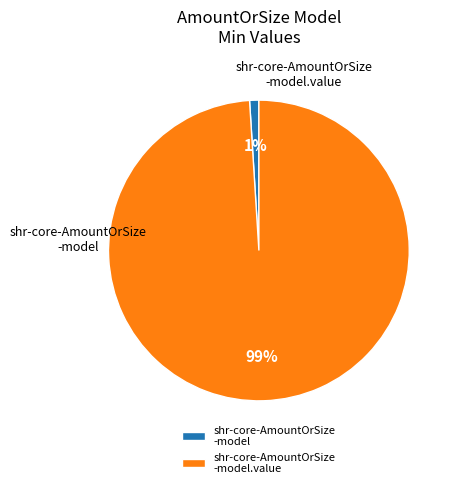

Which category has the smallest portion of the pie?

shr-core-AmountOrSize-model